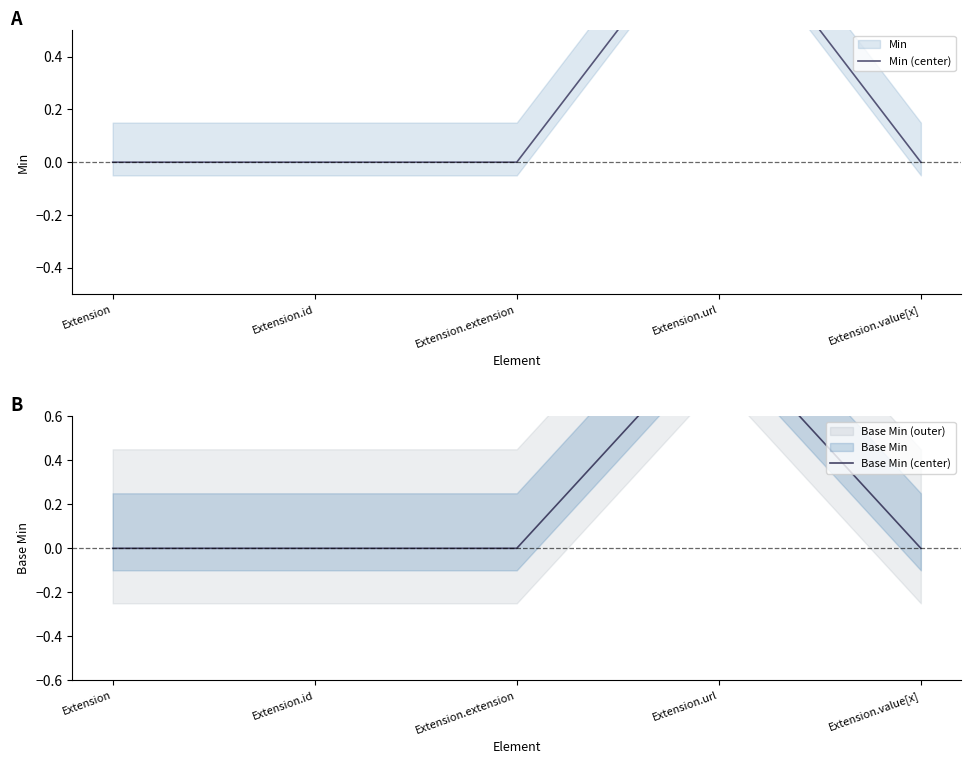

Which series has the widest spread of values?

Min (center)